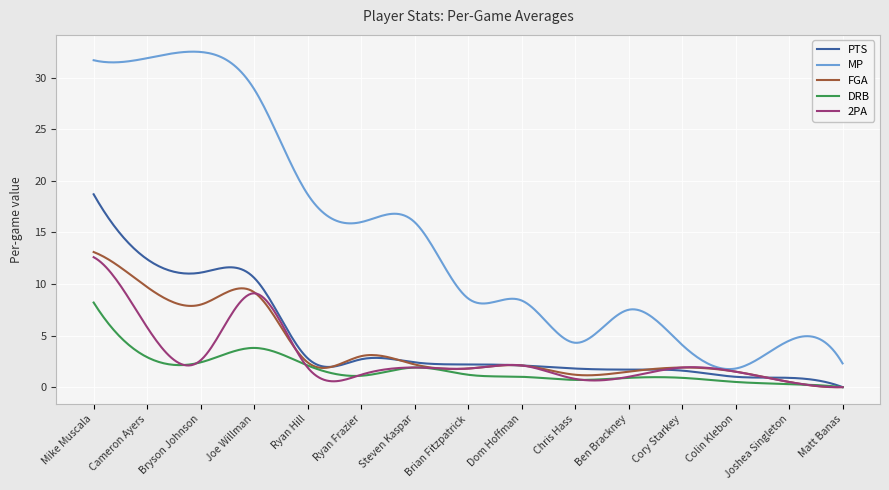

List the series in order of their peak value, highest first.

MP, PTS, FGA, 2PA, DRB